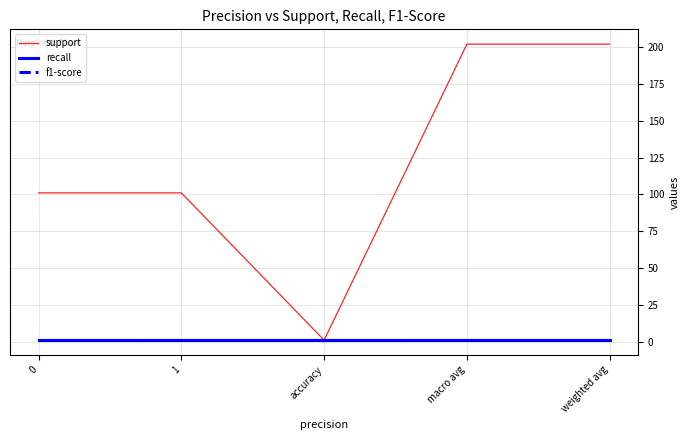

True or false: f1-score and support cross at least once.

False